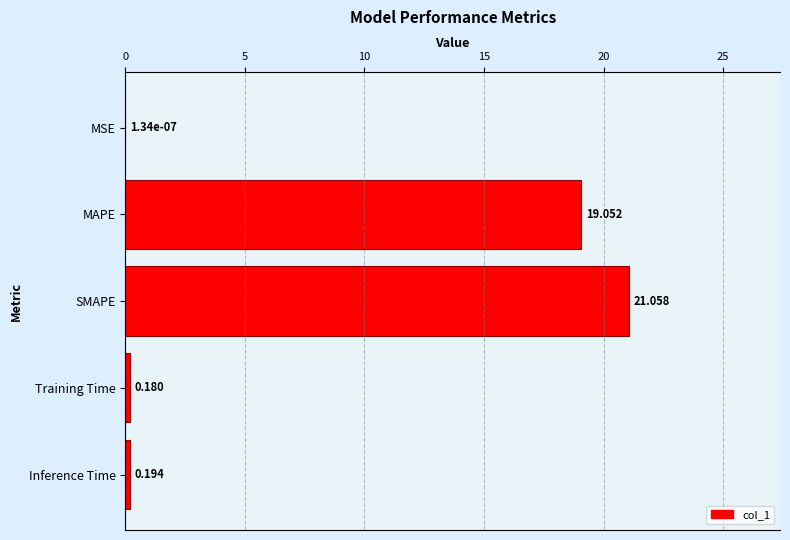

Are the bars horizontal?

Yes